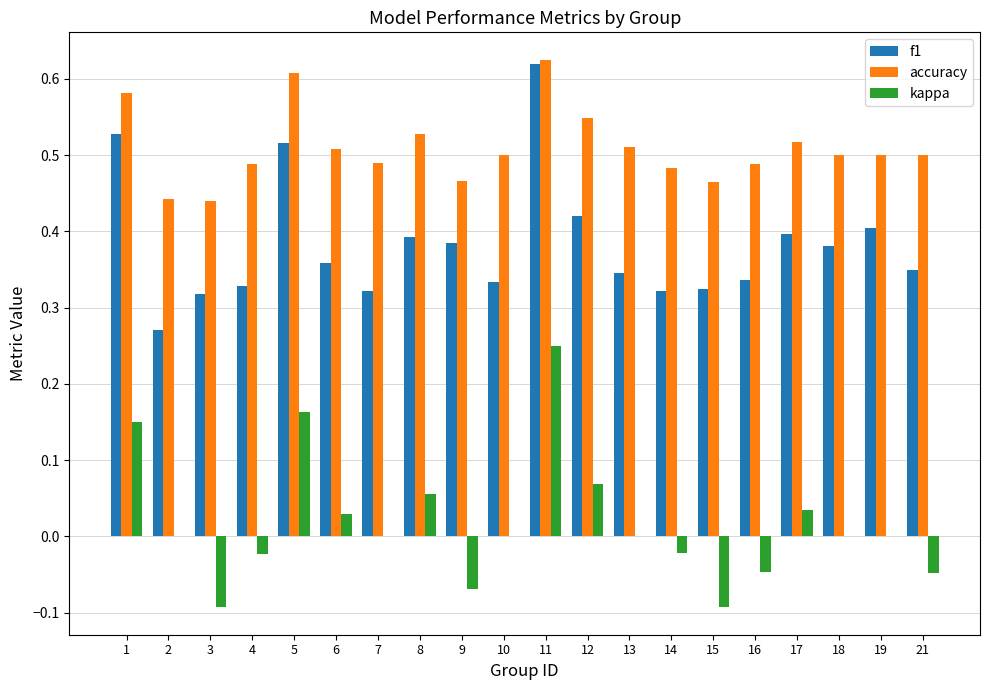

Between 2 and 6, which series saw the biggest shift?

f1